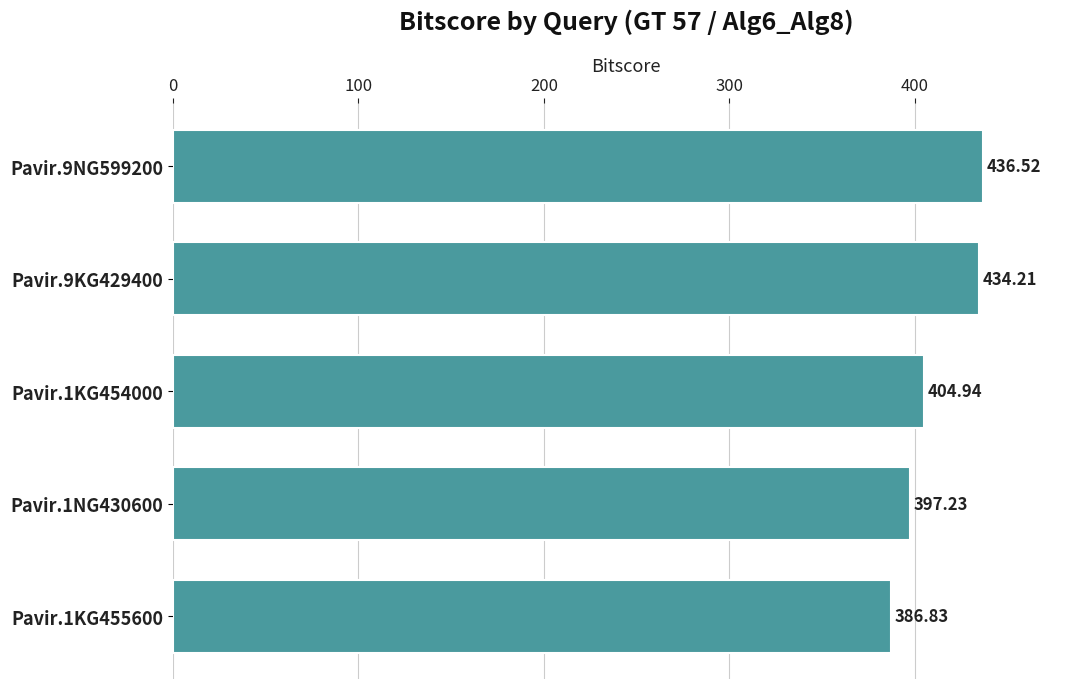

What is the minimum value shown in the chart?

386.8